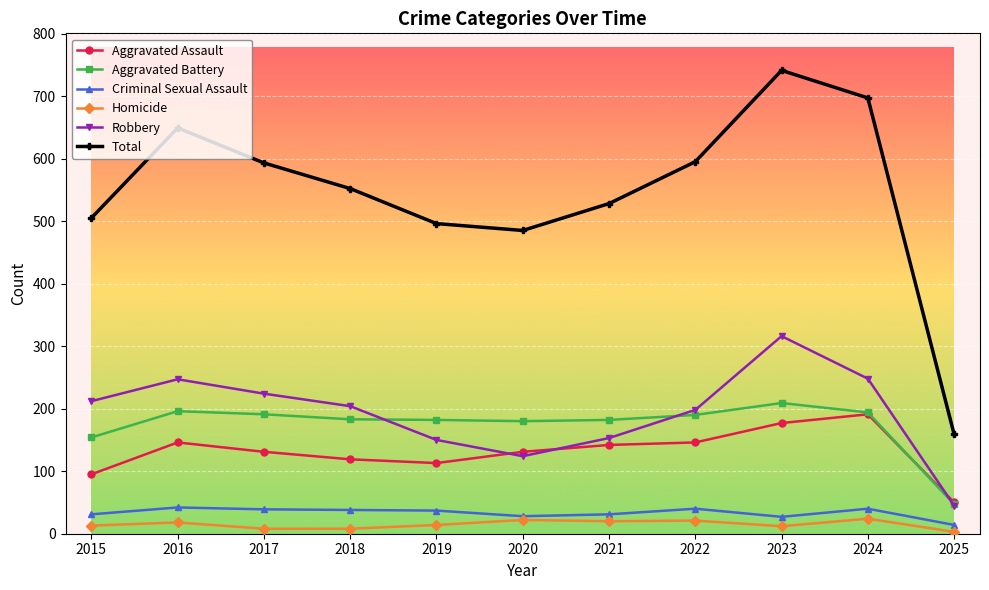

Which series has the largest total across all categories?

Total